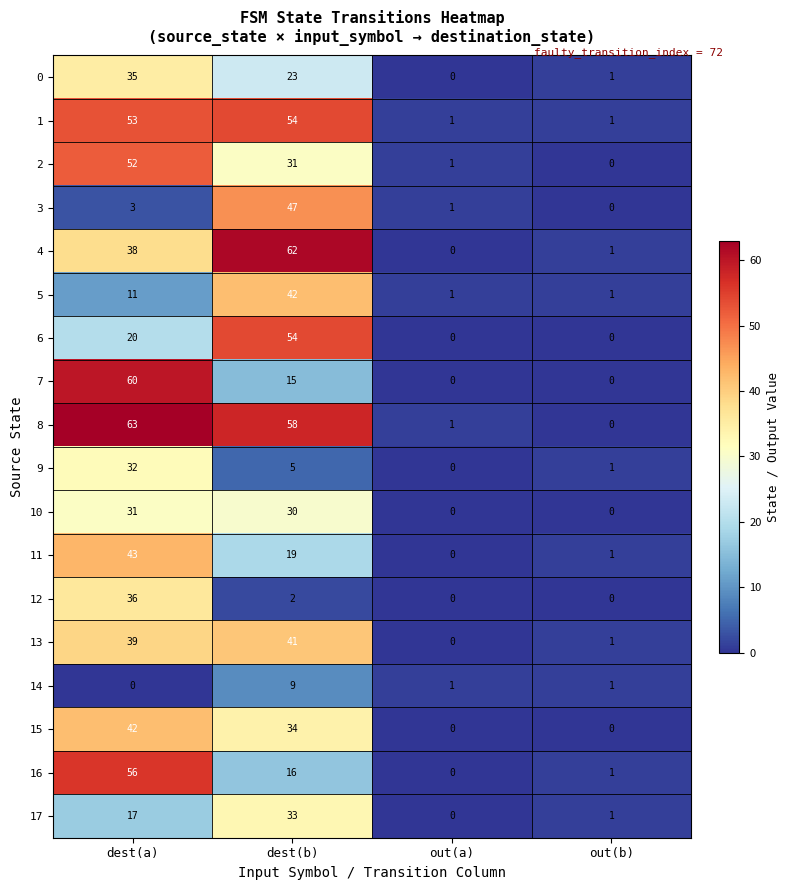

Count the 6 values in the range 0 to 54.

4